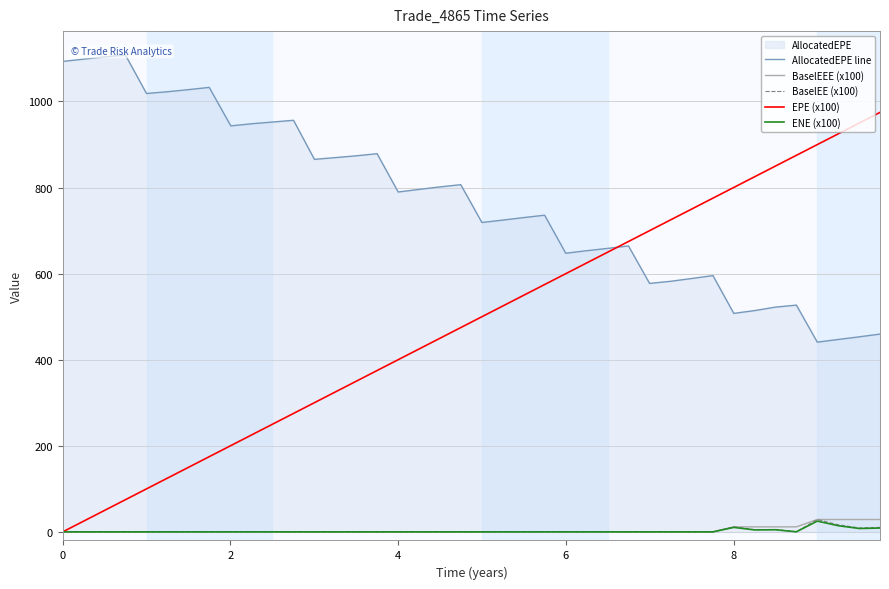

Reading right to left, list all the values displayed in this chart.

AllocatedEPE line: 459.5	453.2	447.1	440.8	526.8	522.2	514.1	507.6	595.4	588.9	582.4	577.3	664.4	658.7	653.3	647.4	735.8	730.3	724.5	718.9	806.7	801.6	795.8	789.7	878.7	873.8	869.6	865.6	956.3	952.3	948.3	943.4	1032.8	1027.8	1022.8	1018.6	1108.1	1103.6	1098.5	1093.2
BaselEEE (x100): 28.7	28.7	28.7	28.7	11.6	11.6	11.6	11.6	0.0	0.0	0.0	0.0	0.0	0.0	0.0	0.0	0.0	0.0	0.0	0.0	0.0	0.0	0.0	0.0	0.0	0.0	0.0	0.0	0.0	0.0	0.0	0.0	0.0	0.0	0.0	0.0	0.0	0.0	0.0	0.0
BaselEE (x100): 10.4	9.1	16.4	28.7	0.2	5.5	5.1	11.6	0.0	0.0	0.0	0.0	0.0	0.0	0.0	0.0	0.0	0.0	0.0	0.0	0.0	0.0	0.0	0.0	0.0	0.0	0.0	0.0	0.0	0.0	0.0	0.0	0.0	0.0	0.0	0.0	0.0	0.0	0.0	0.0
EPE (x100): 974.7	950.0	925.1	899.9	874.9	850.0	825.1	800.3	775.4	751.1	725.6	699.9	674.7	650.0	625.1	599.9	574.7	550.0	525.1	499.9	474.7	450.0	425.1	400.0	374.9	350.0	325.1	300.1	275.2	250.3	225.3	200.4	174.7	151.1	125.6	99.9	74.7	50.0	25.1	0.0
ENE (x100): 8.9	7.8	14.2	24.9	0.2	4.8	4.5	10.3	0.0	0.0	0.0	0.0	0.0	0.0	0.0	0.0	0.0	0.0	0.0	0.0	0.0	0.0	0.0	0.0	0.0	0.0	0.0	0.0	0.0	0.0	0.0	0.0	0.0	0.0	0.0	0.0	0.0	0.0	0.0	0.0